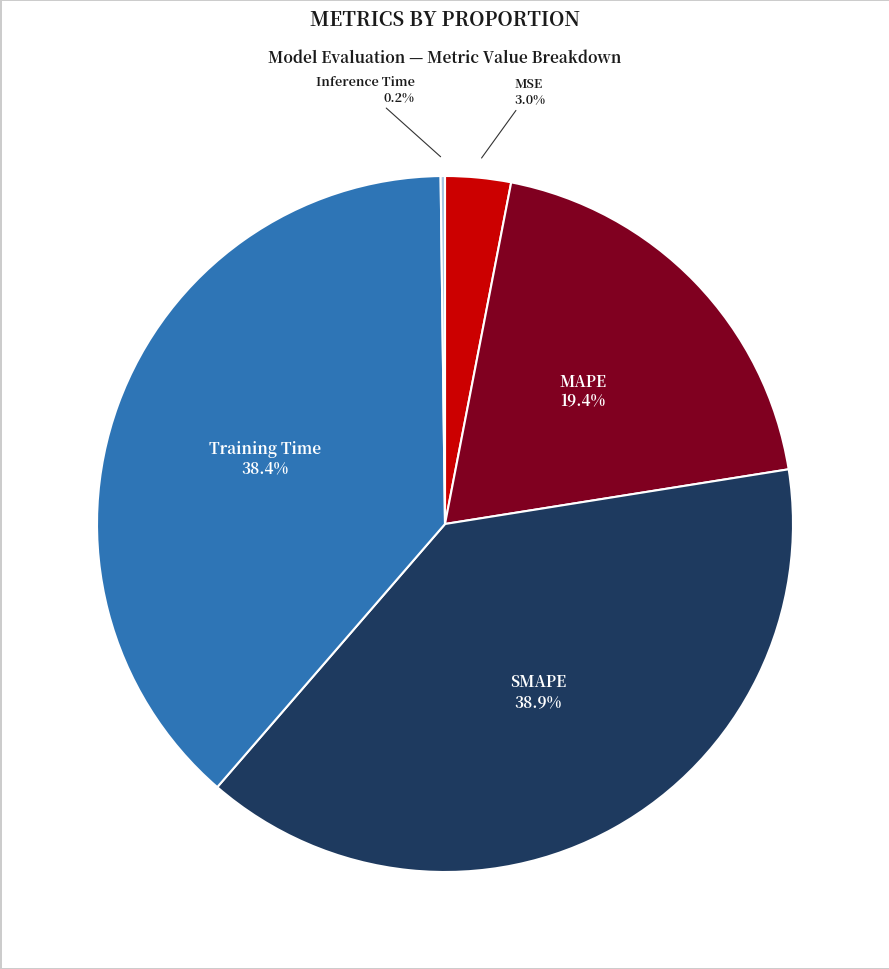

Is there any slice that represents more than half of the pie?

No